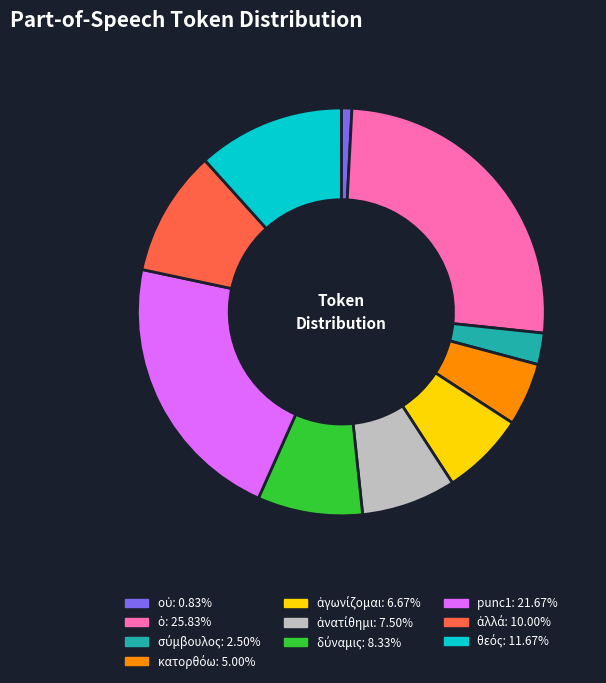

How many segments does this pie chart have?

10